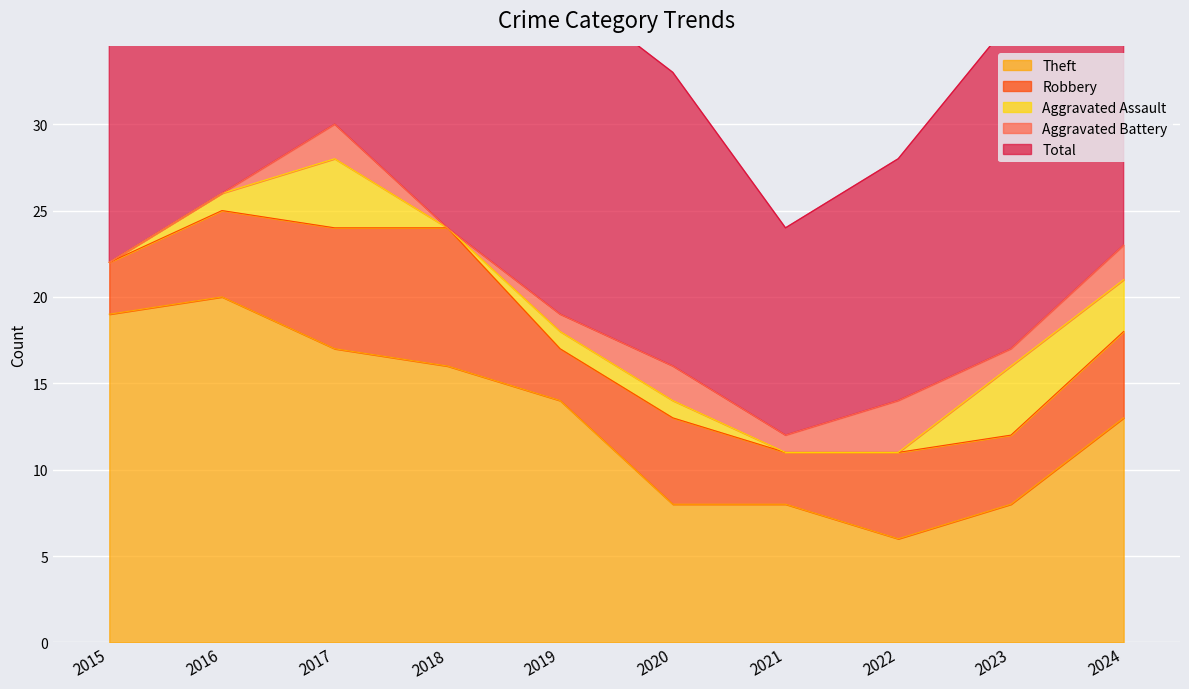

What is the value of the Aggravated Battery point at the 3rd from the left?

2